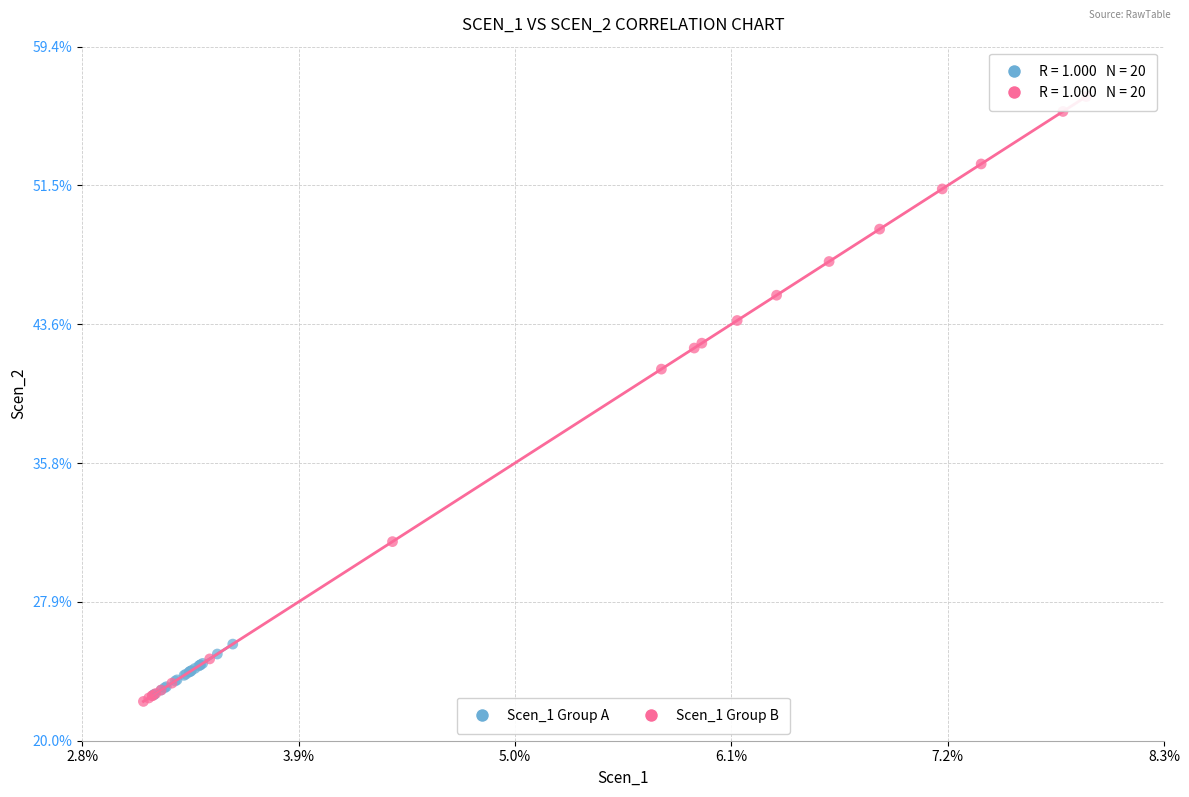

What are all the series names shown in the legend?

Scen_1 Group A, Scen_1 Group B